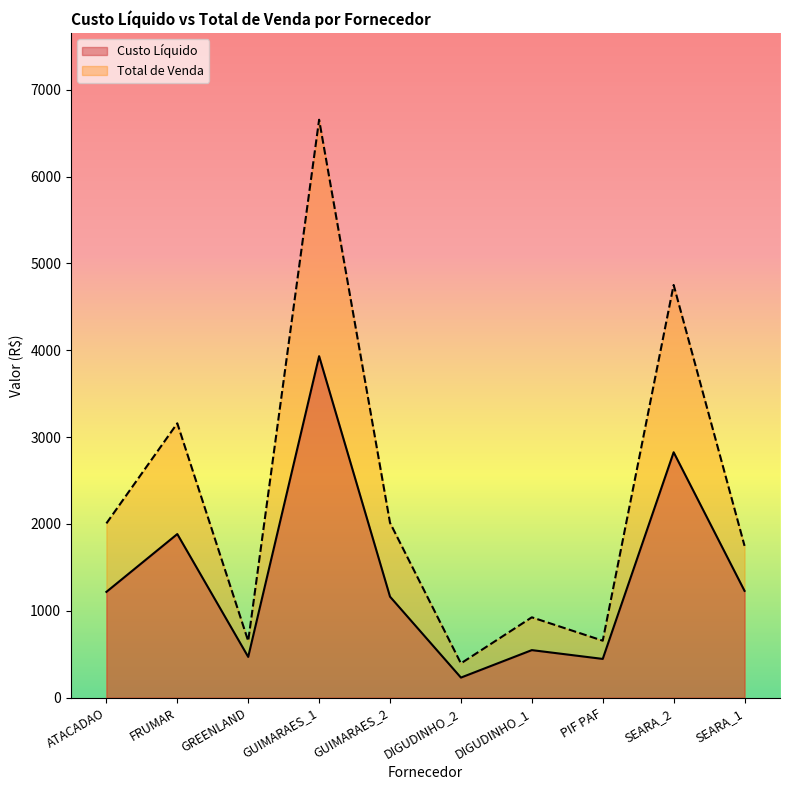

Reading left to right, what are all the values shown in this chart?

Custo Líquido: 1218.0	1884.0	469.3	3932.4	1163.0	231.1	547.4	446.1	2825.9	1229.7
Total de Venda: 2006.8	3159.4	651.8	6655.2	2013.6	394.8	925.2	656.0	4752.5	1747.7